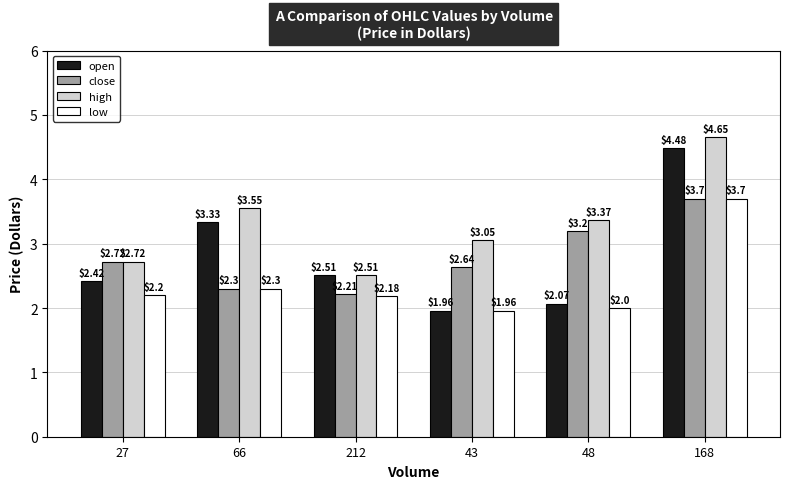

What value does the close series have at 66?

2.3